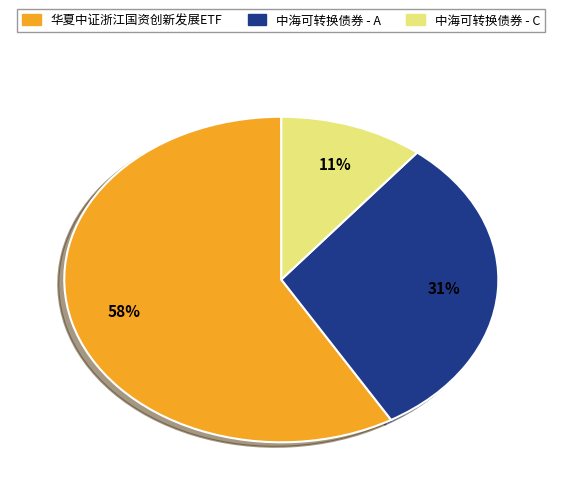

What percentage is the 华夏中证浙江国资创新发展ETF slice, to the nearest percent?

58%